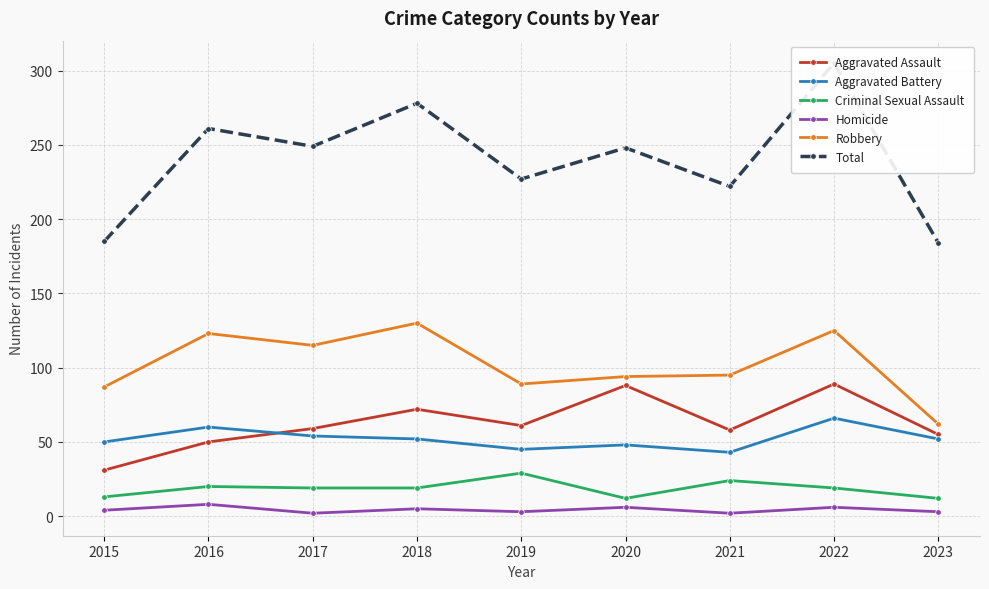

What is the sum of the Homicide values at 2022 and 2021?

8